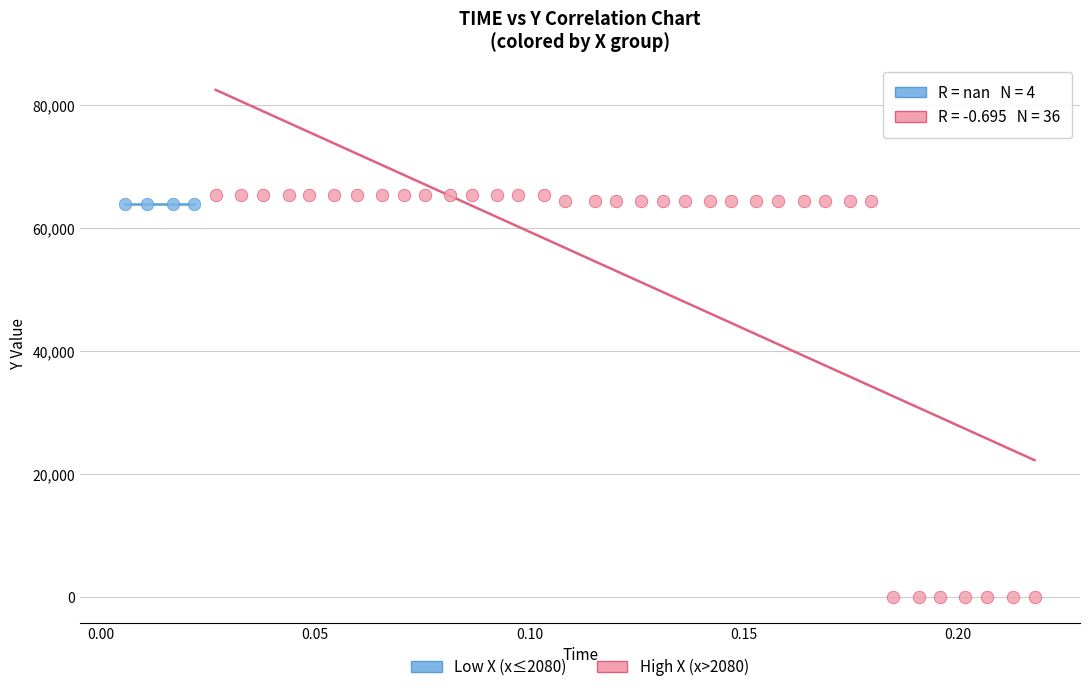

Which series reaches the minimum Y coordinate?

High X (x>2080)